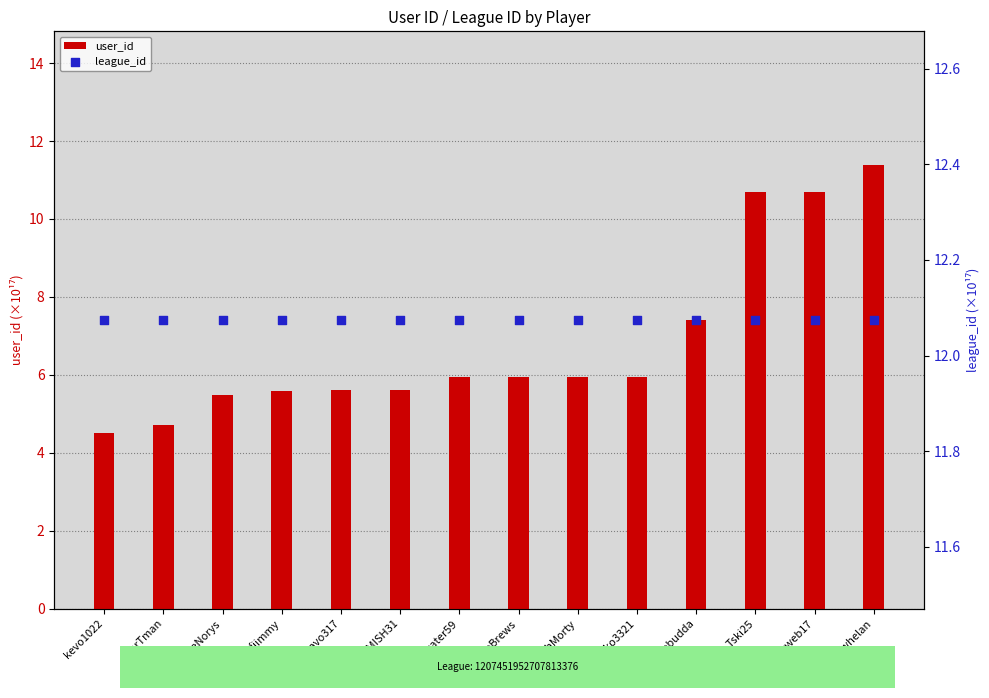

Is the value of league_id at Tski25 greater than the value of user_id at Darkwater59?

Yes